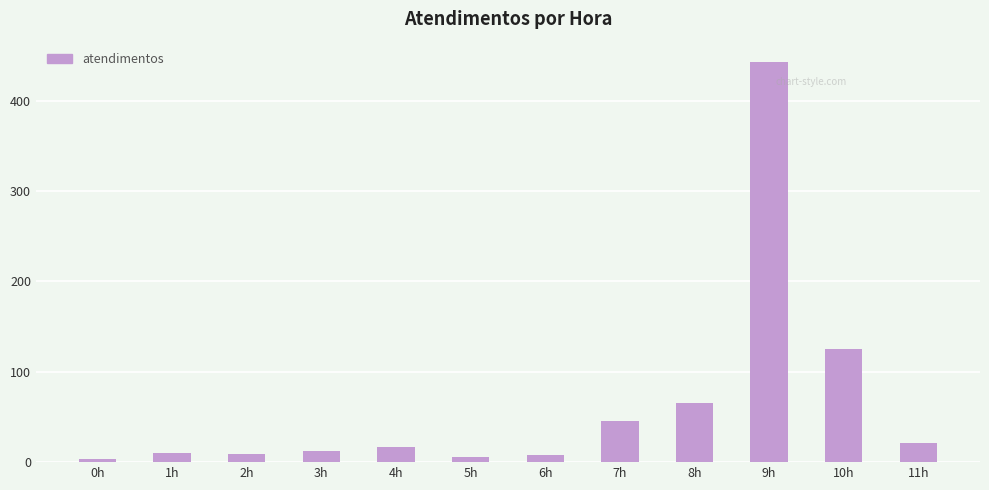

Does the chart contain stacked bars?

No